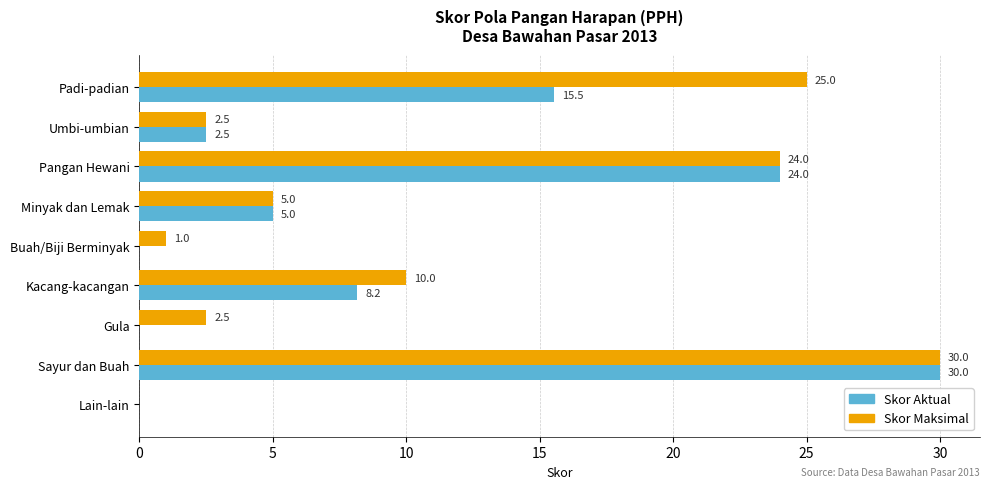

What is the sum of the Skor Maksimal values at Minyak dan Lemak and Umbi-umbian?

7.5